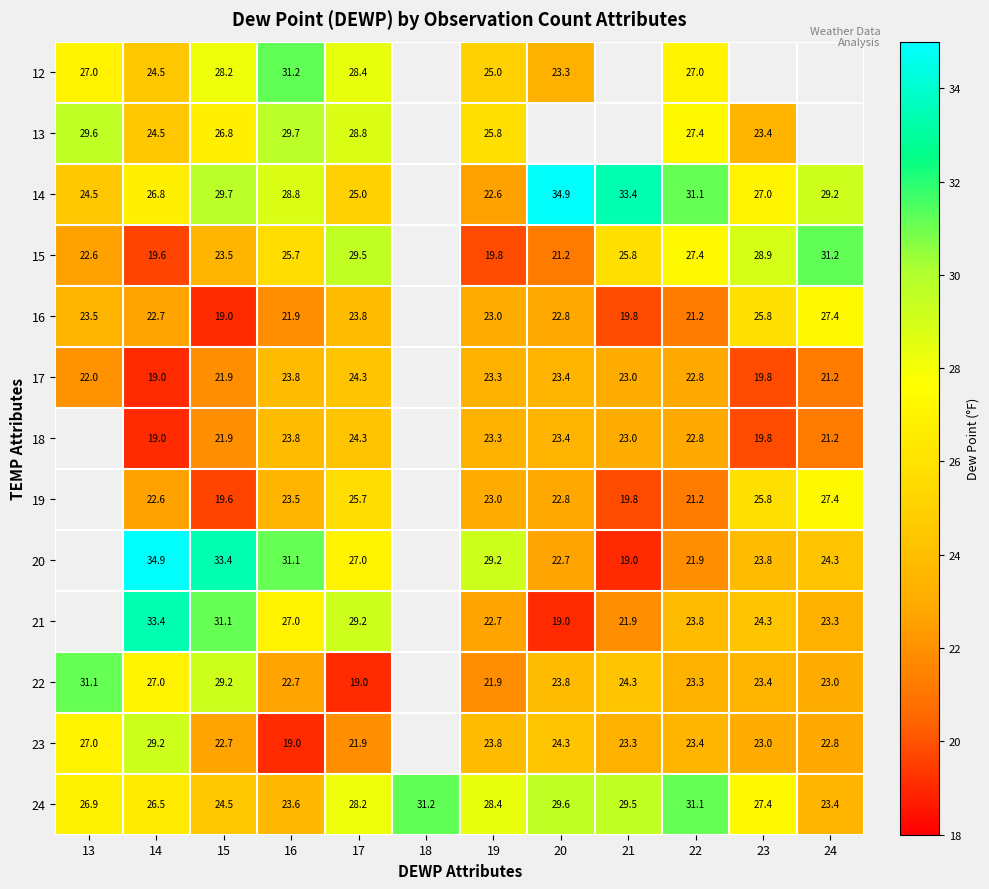

Which series changed the most between 17 and 22?

14